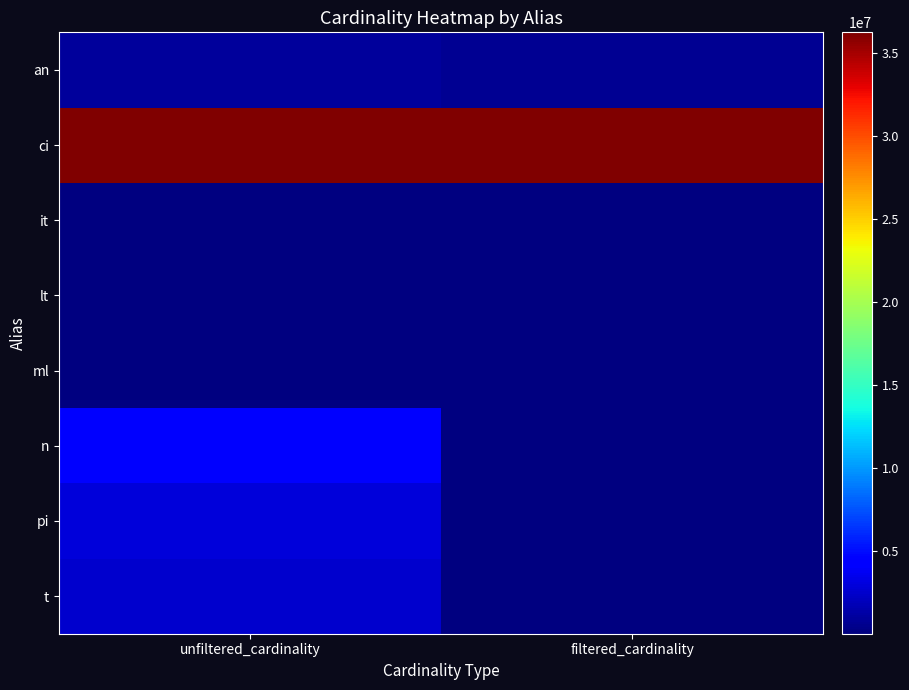

At which category does the chart reach its minimum across all series?

filtered_cardinality